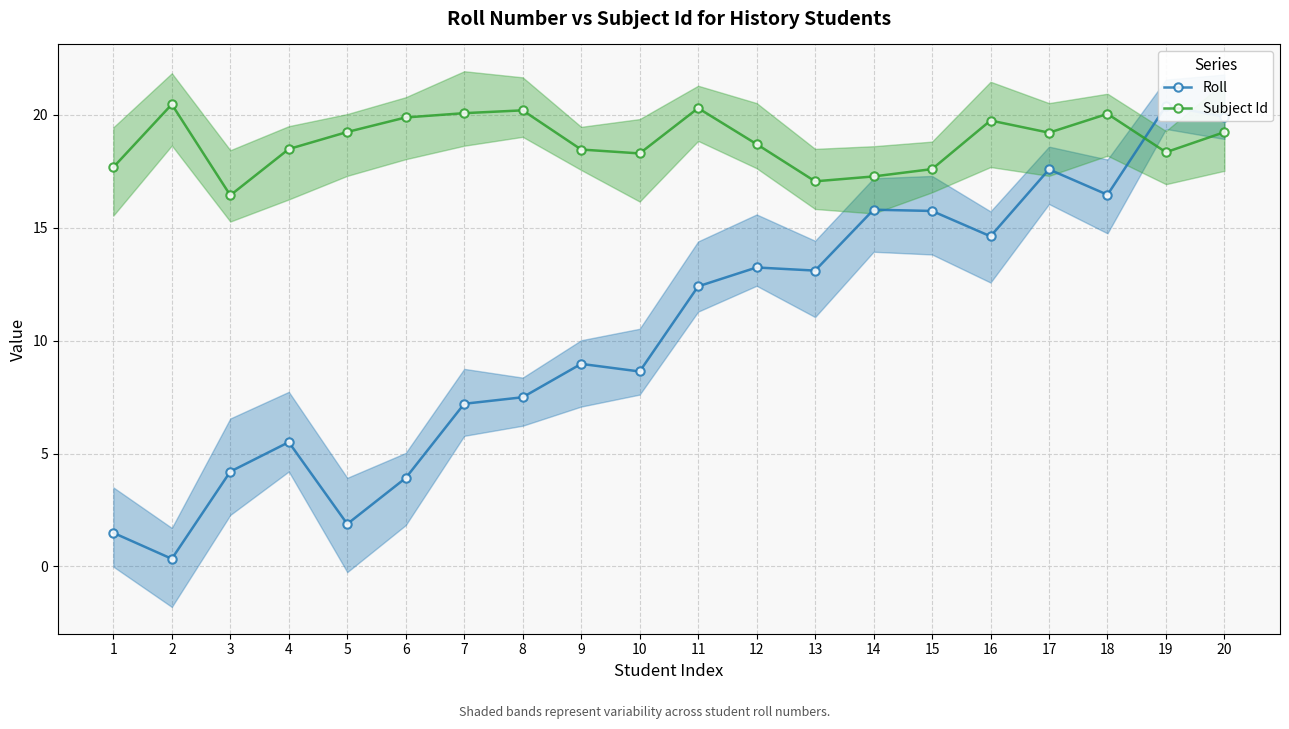

List the series in order of their peak value, lowest first.

Roll, Subject Id